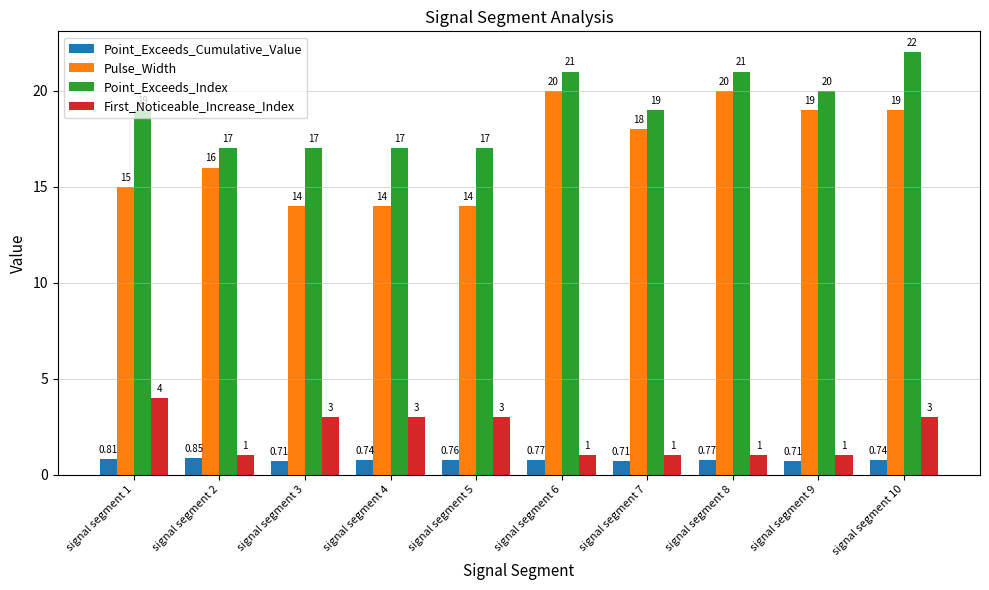

What is the total value across all series at signal segment 1?

38.8